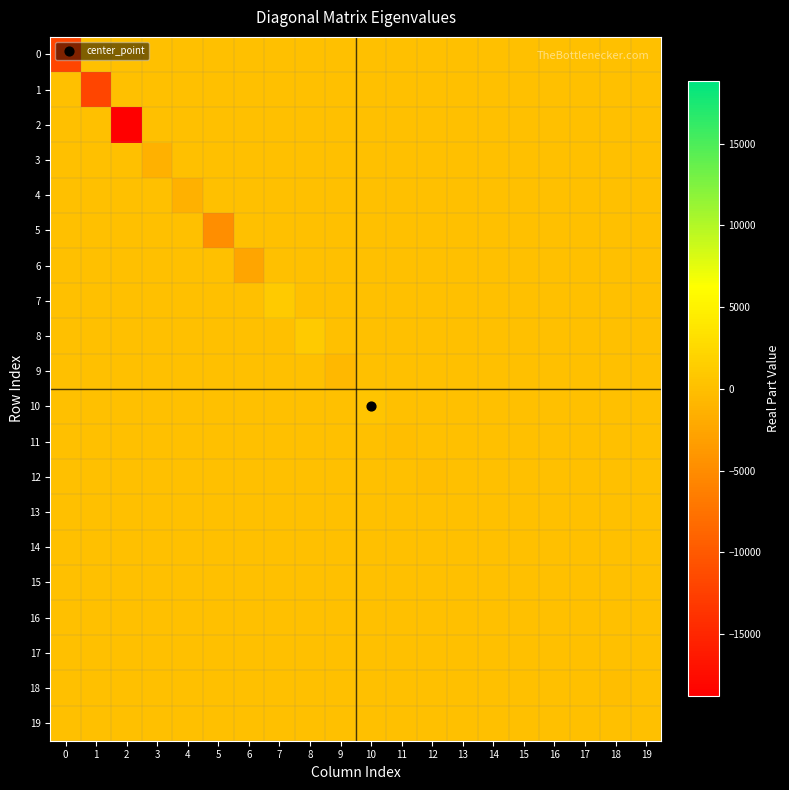

Which series has the widest spread of values?

2